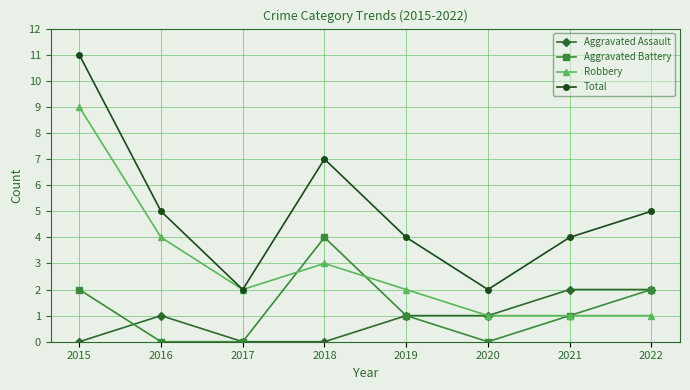

Between 2018 and 2020, which series saw the biggest shift?

Total